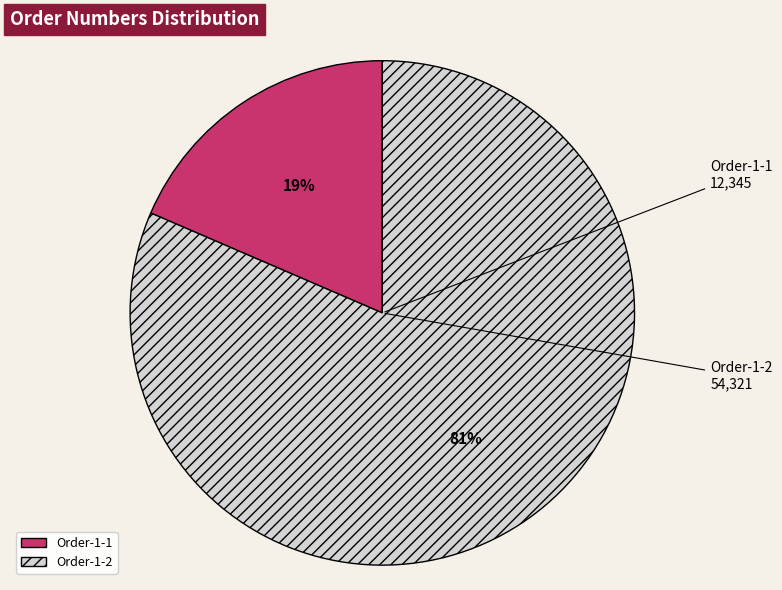

To the nearest percent, what is the average slice percentage?

50%